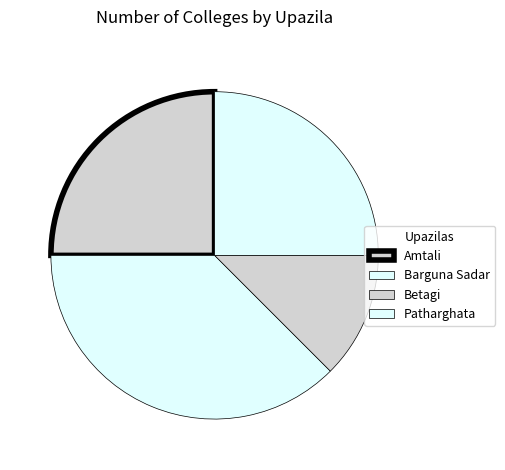

What is the change in value from Amtali to Barguna Sadar?

+1